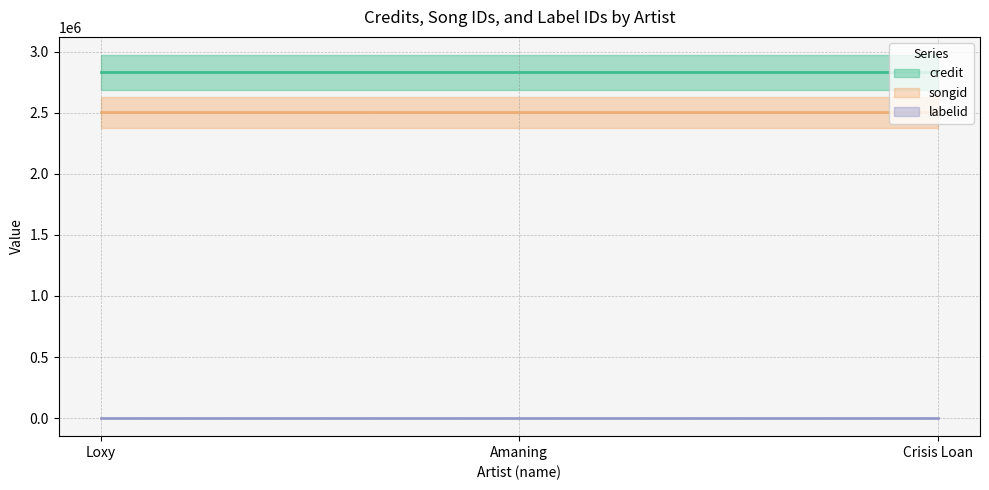

Rank the series at Amaning from lowest to highest value.

labelid, songid, credit